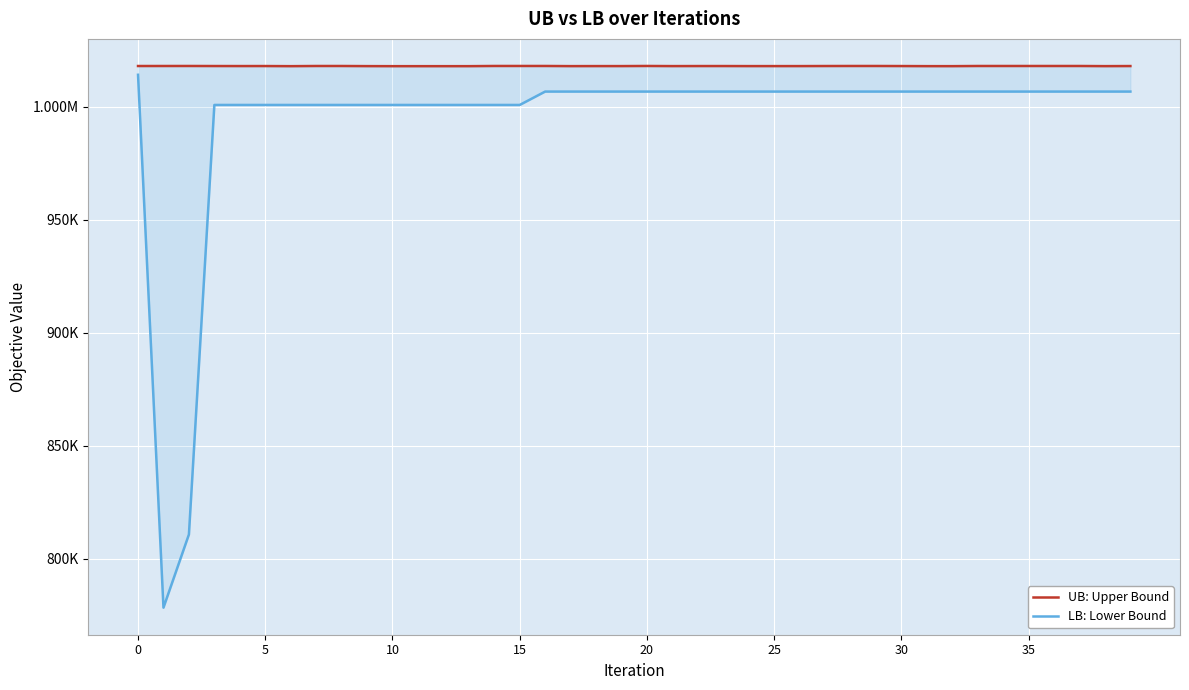

What is the minimum value for LB: Lower Bound?

778282.0